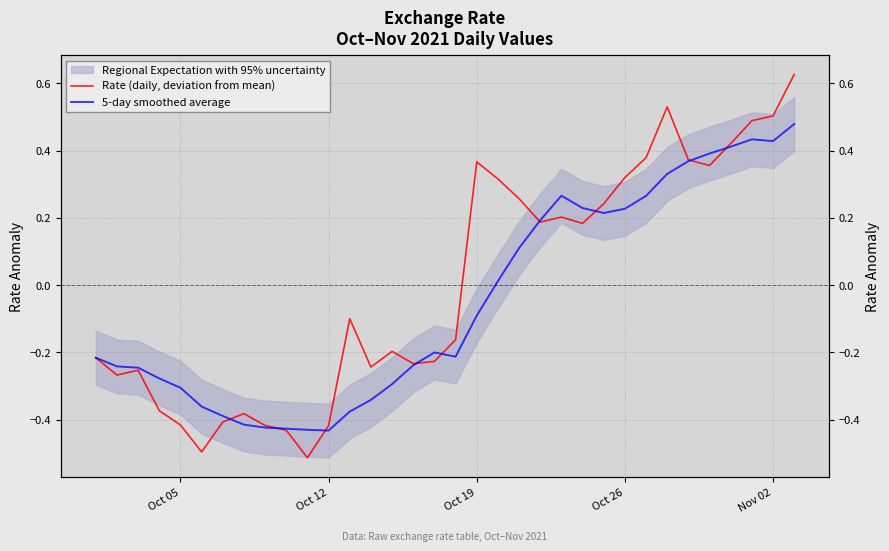

The Rate (daily, deviation from mean) series shows 0.3 at Oct 26. True or false?

True